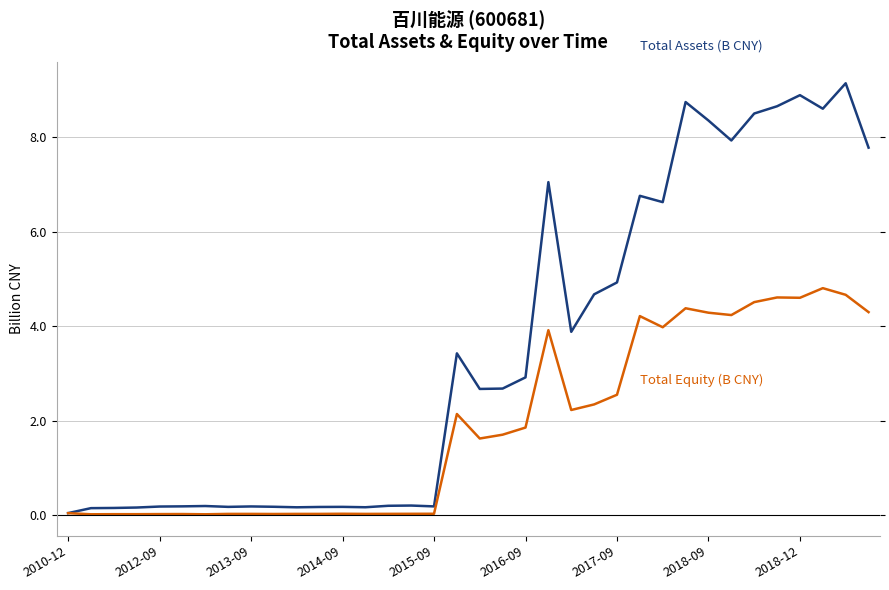

What is the maximum value shown in the chart?

9.1